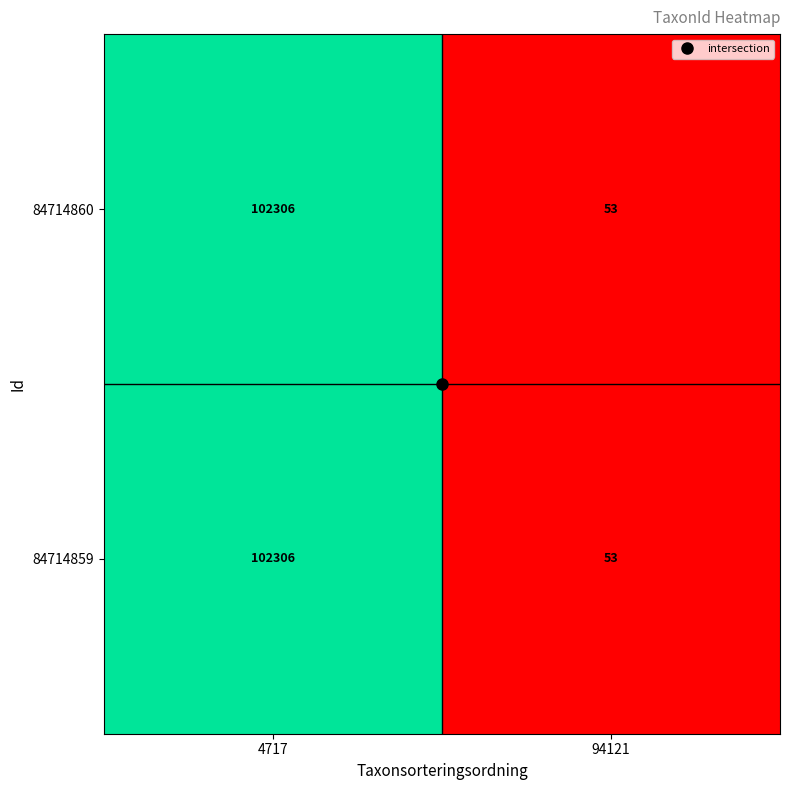

At how many categories does at least one series exceed 58472?

1